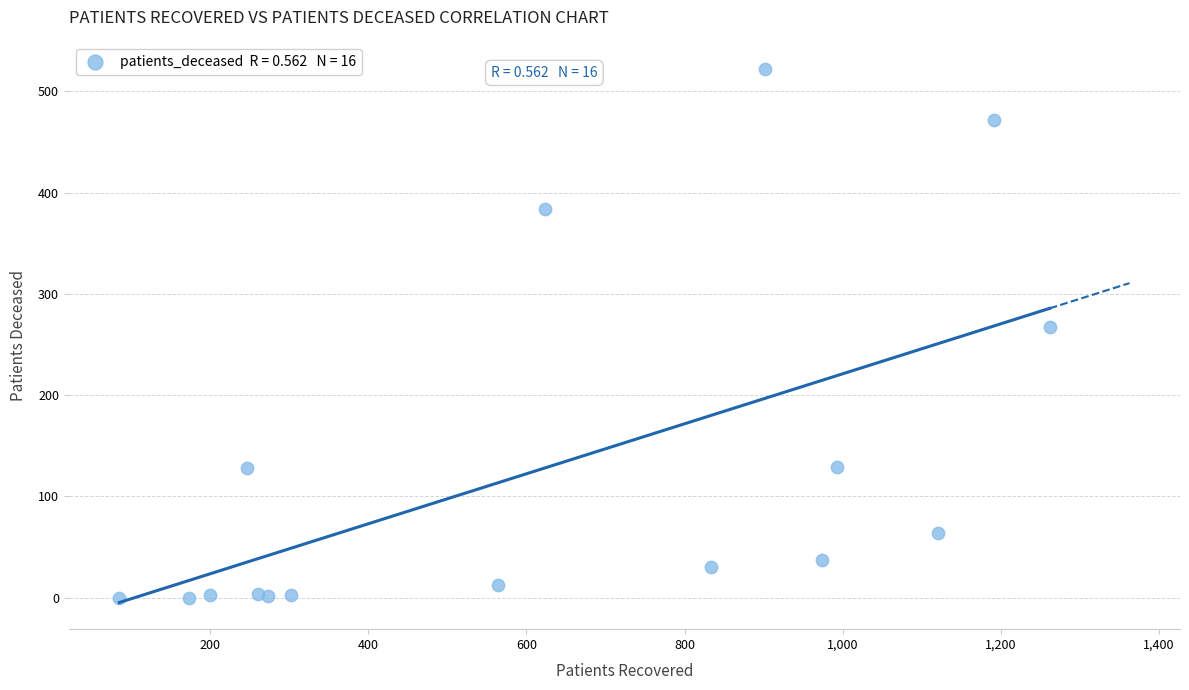

What Y value in the scatter plot is closest to 261?

267